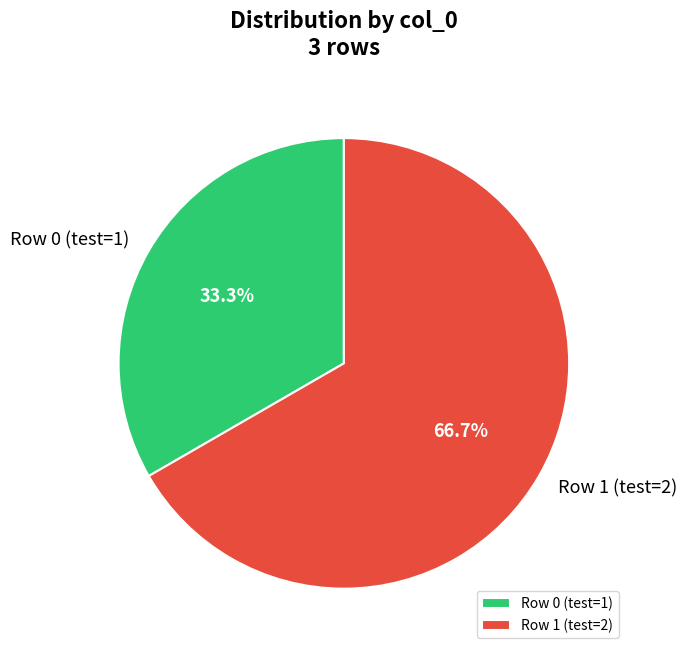

Does Row 1 (test=2) represent more than half of the total?

Yes